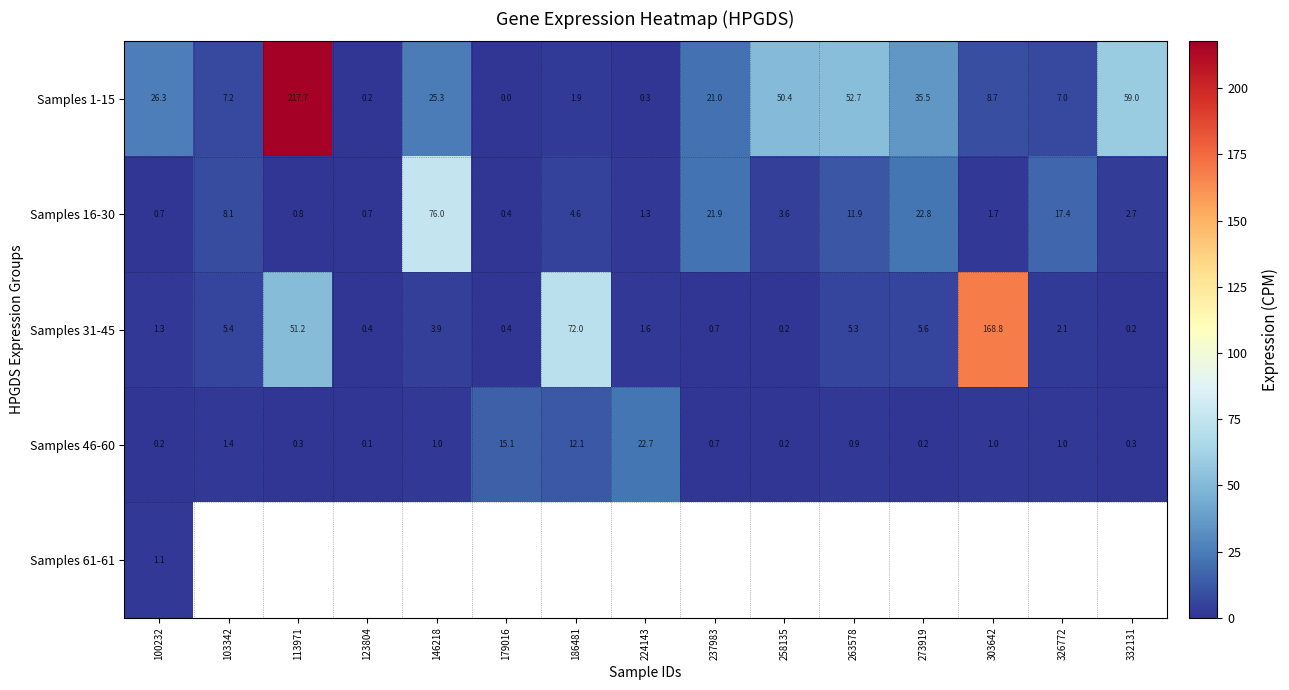

How many values in the Samples 31-45 series are below 2?

7